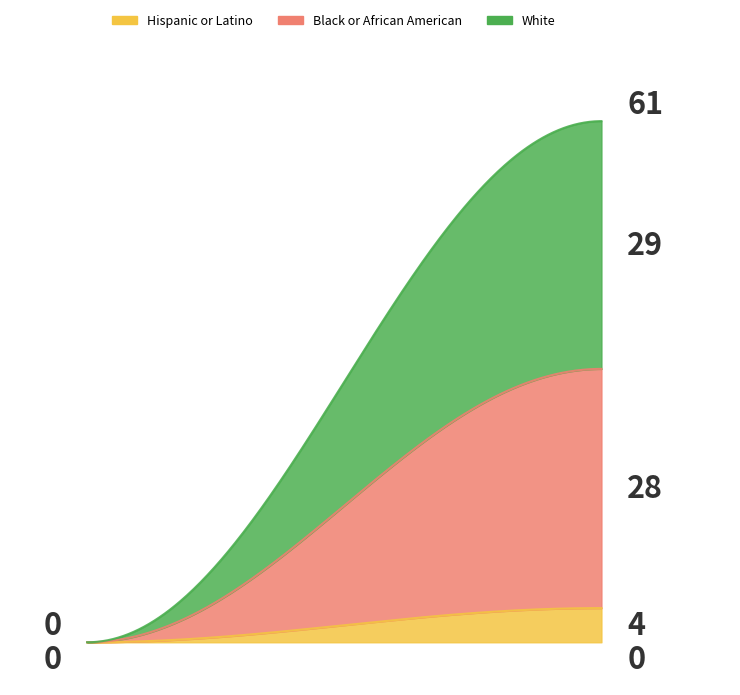

How many times do White and Black or African American cross each other?

2